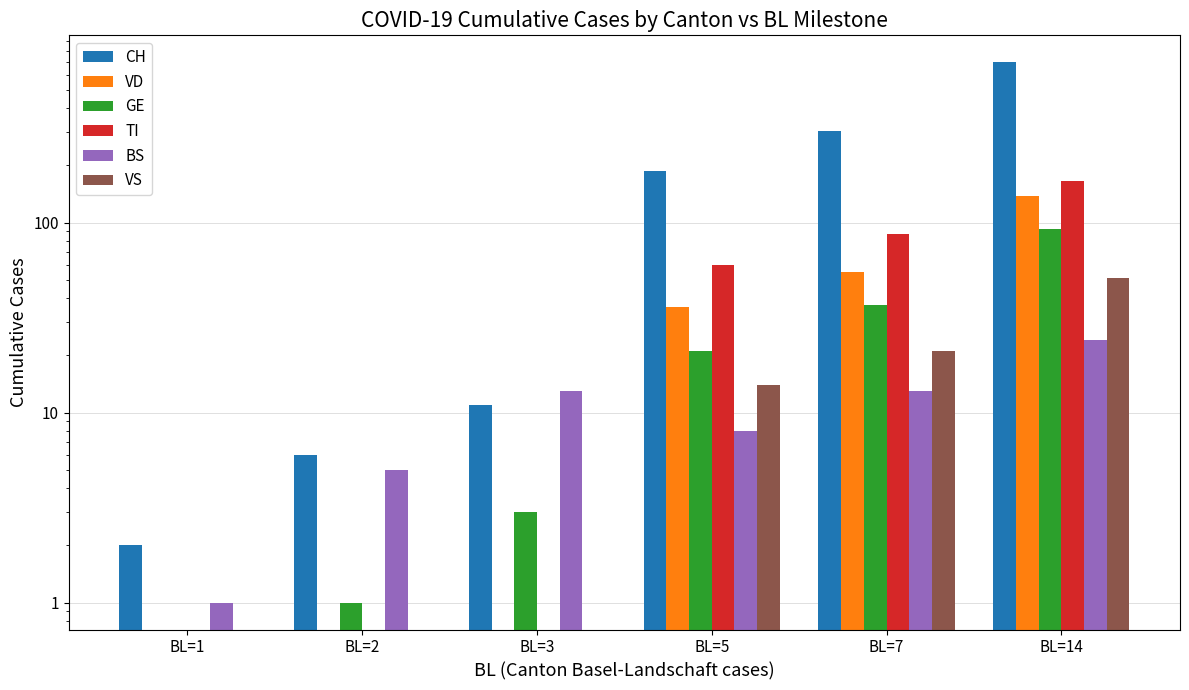

What is the greatest value displayed?

697